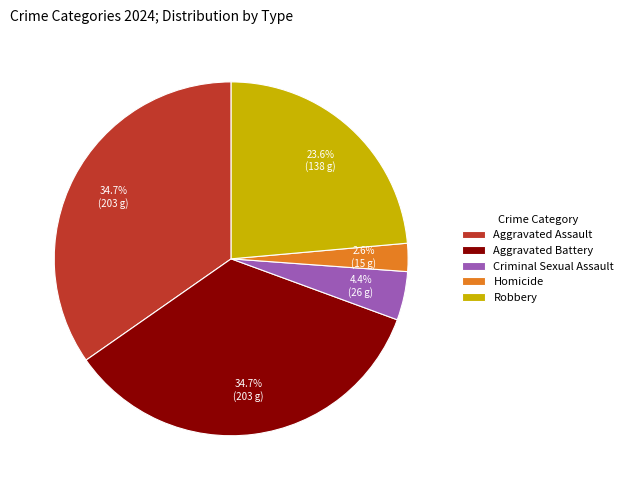

Approximately how many times larger is the value at Robbery compared to Aggravated Battery?

0.7